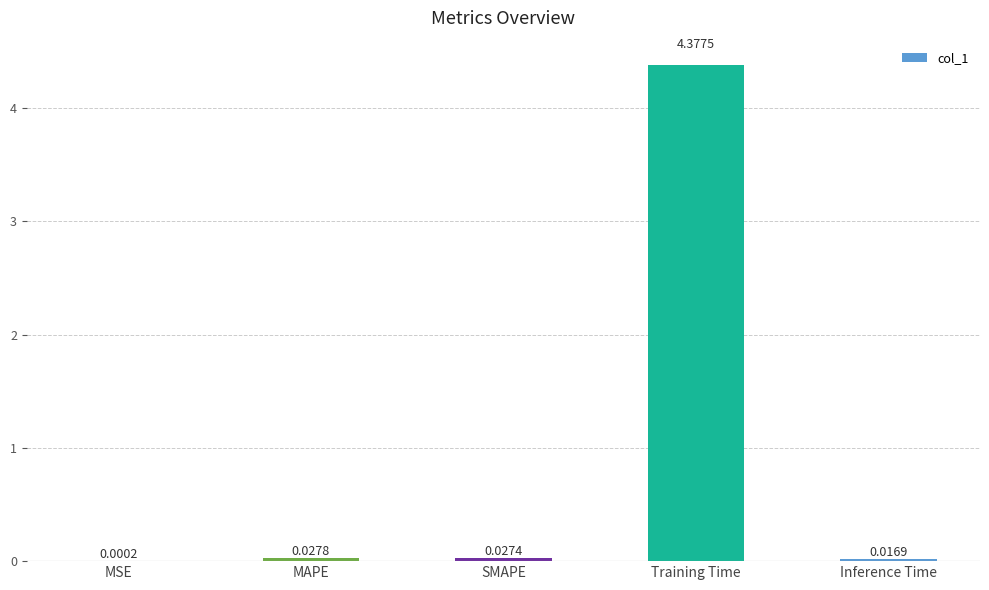

What is the change in value from MSE to Training Time?

+4.4